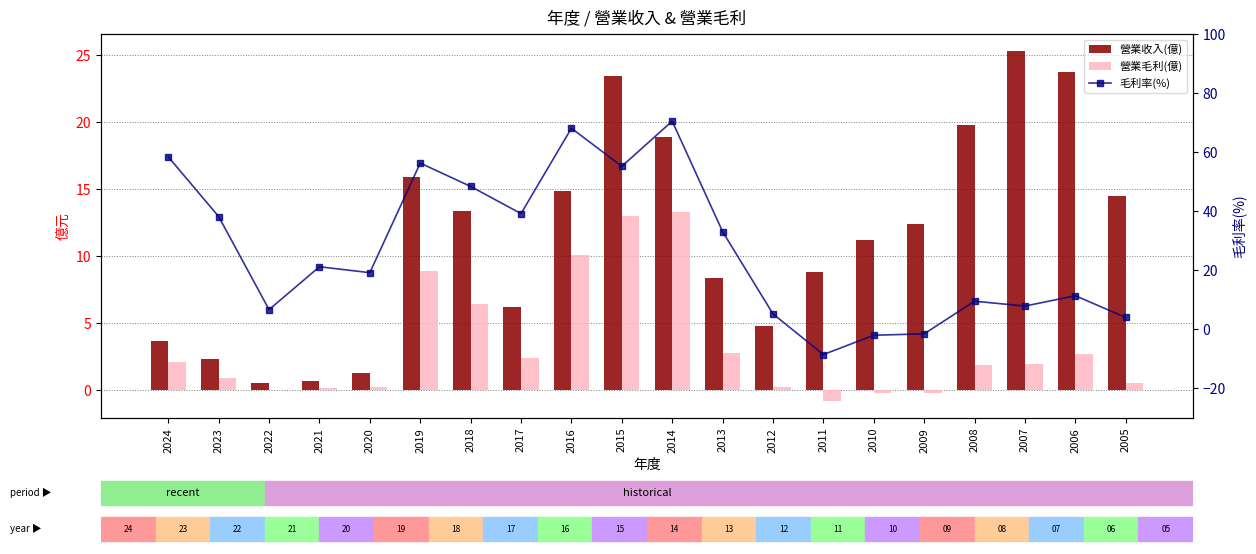

The 毛利率(%) series shows 1.1 at 2012. True or false?

False